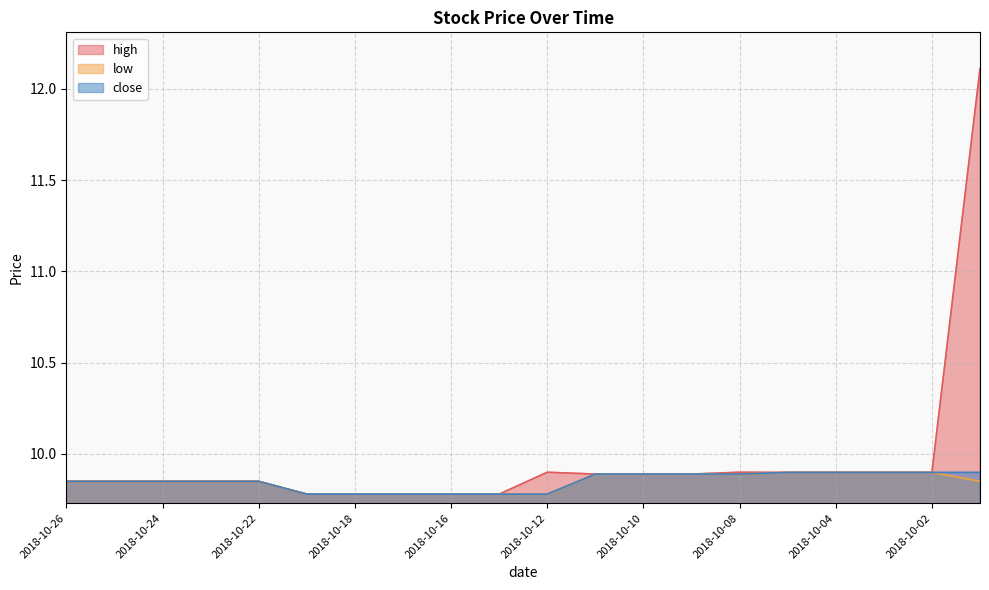

At how many categories does at least one series exceed 9?

20